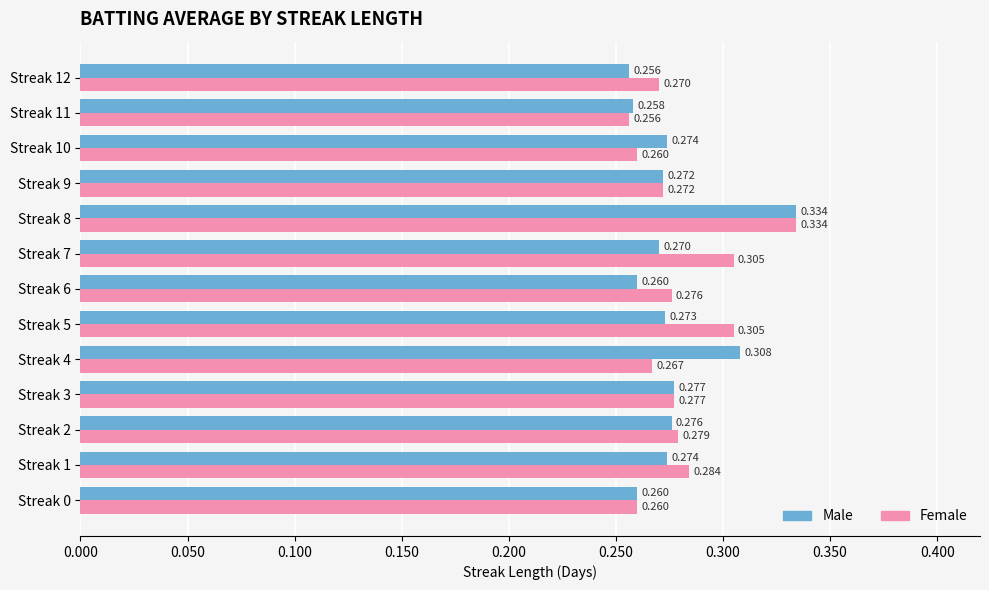

Is the value of Male at Streak 0 greater than the value of Female at Streak 5?

No